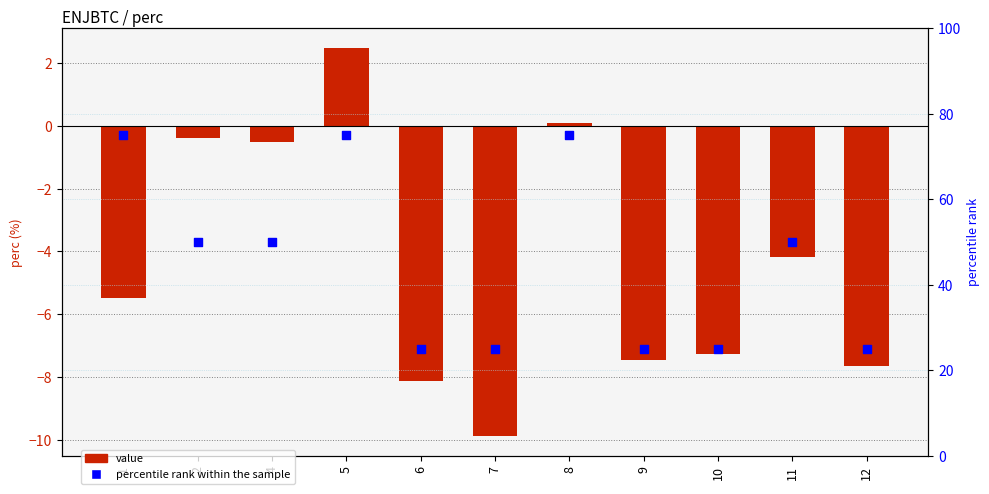

Which series reaches the maximum Y coordinate?

percentile rank within the sample